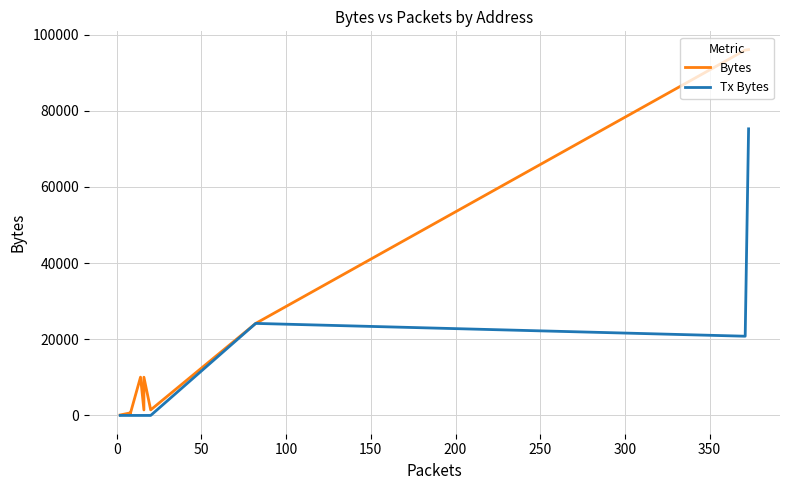

What are all the series names shown in the legend?

Bytes, Tx Bytes